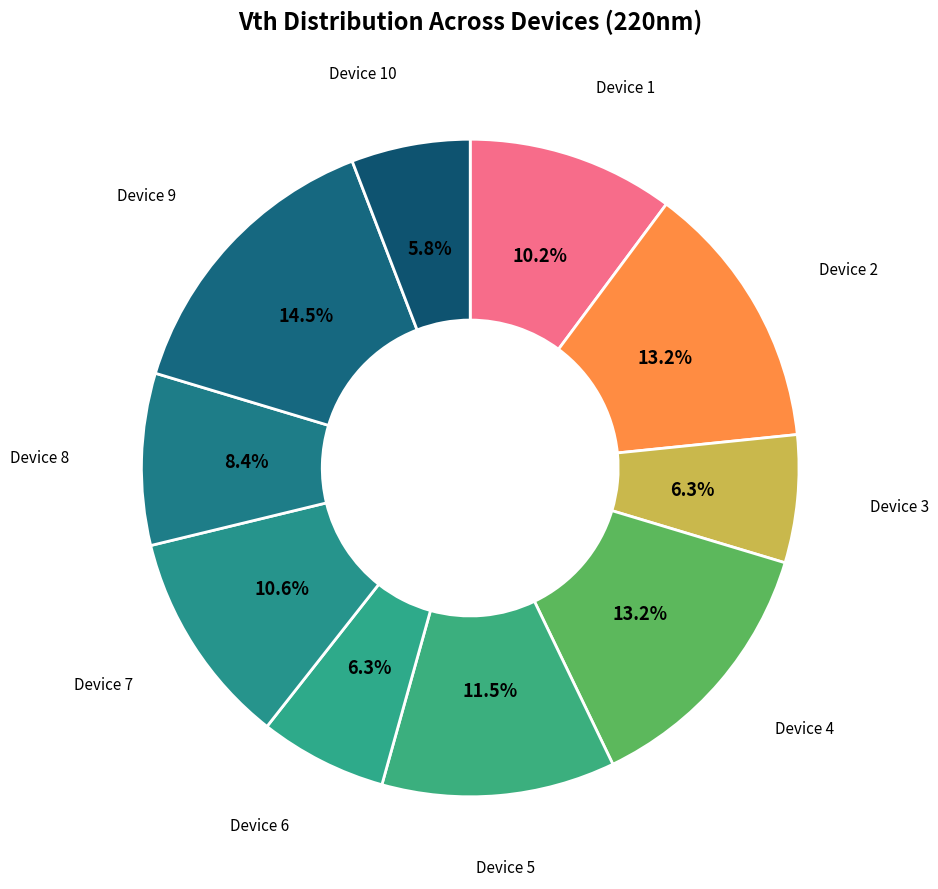

Is there any slice that represents more than half of the pie?

No